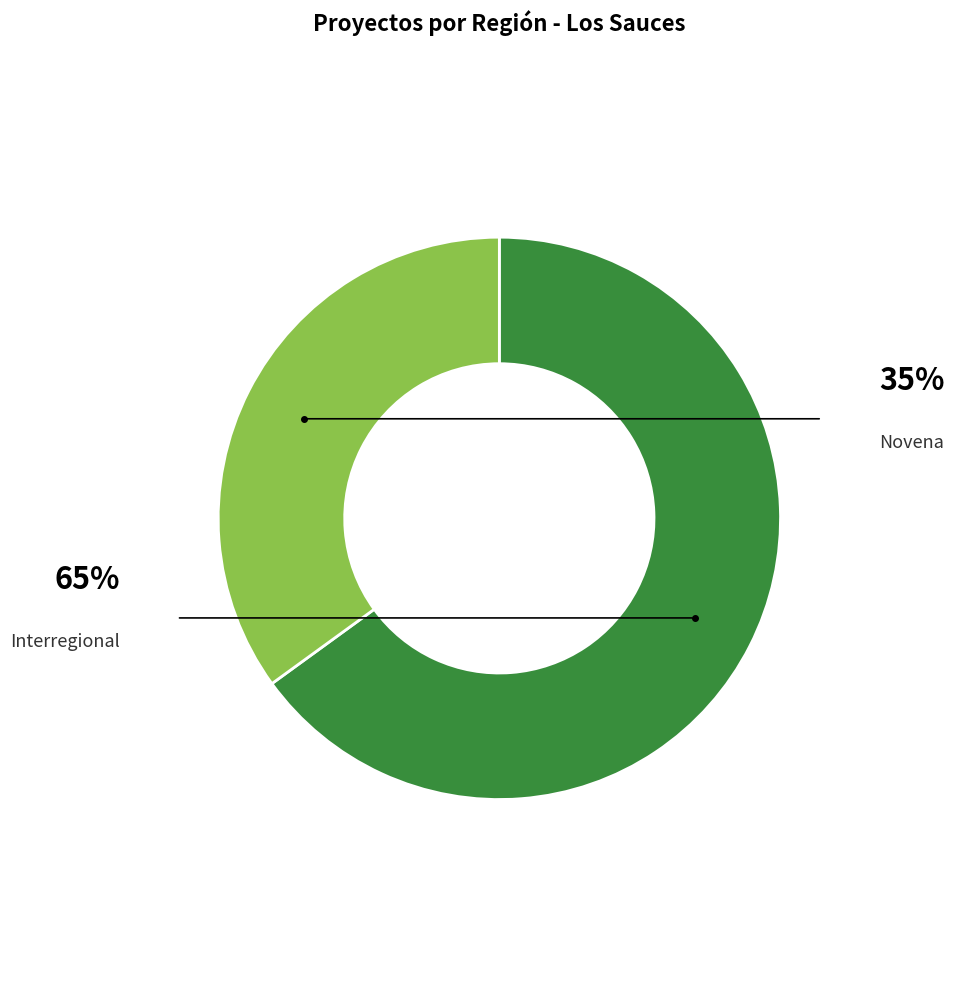

Combined, do Interregional and Novena account for over 50%?

Yes